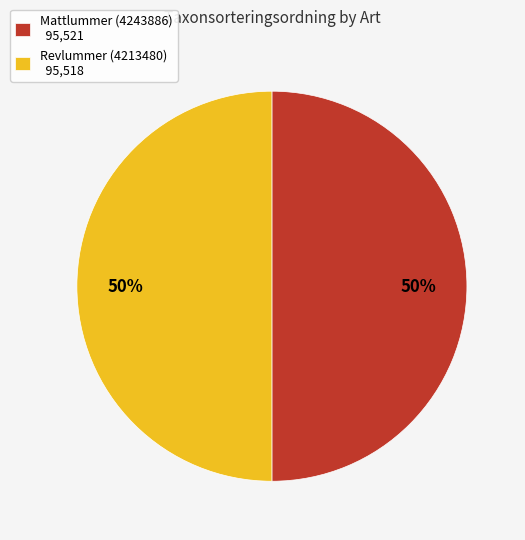

To the nearest percent, what portion does Revlummer (4213480) represent?

50%